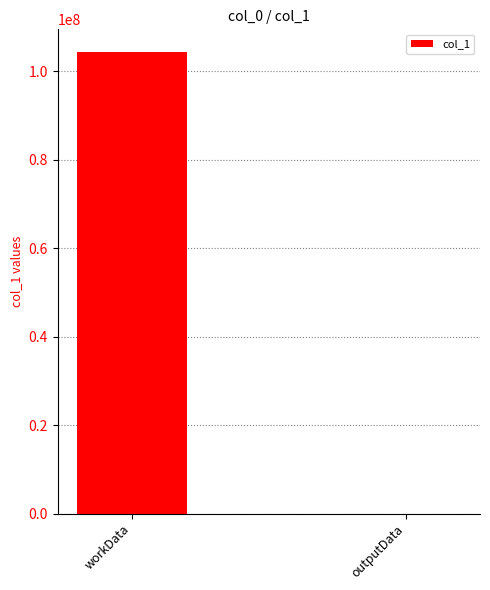

Which has a higher value, outputData or workData?

workData